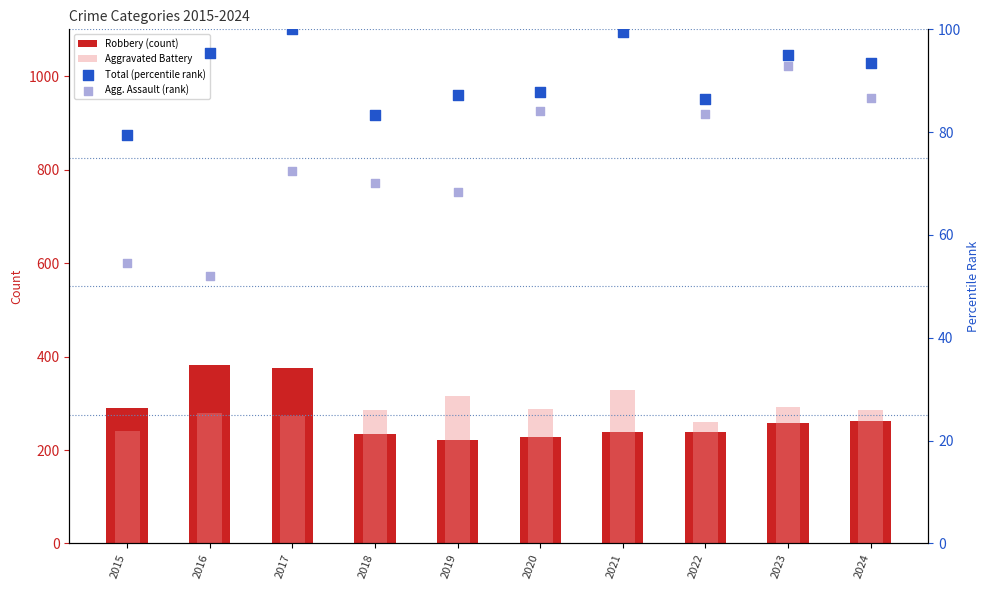

Is the value of Aggravated Battery at 2019 greater than the value of Agg. Assault (rank) at 2017?

Yes